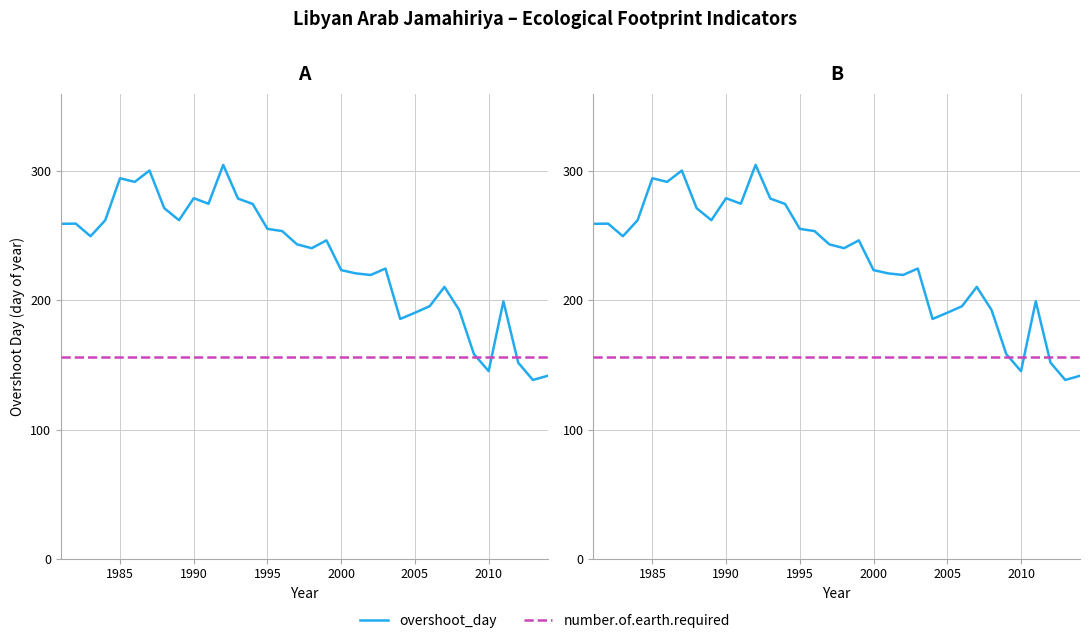

How many lines are shown in the chart?

2